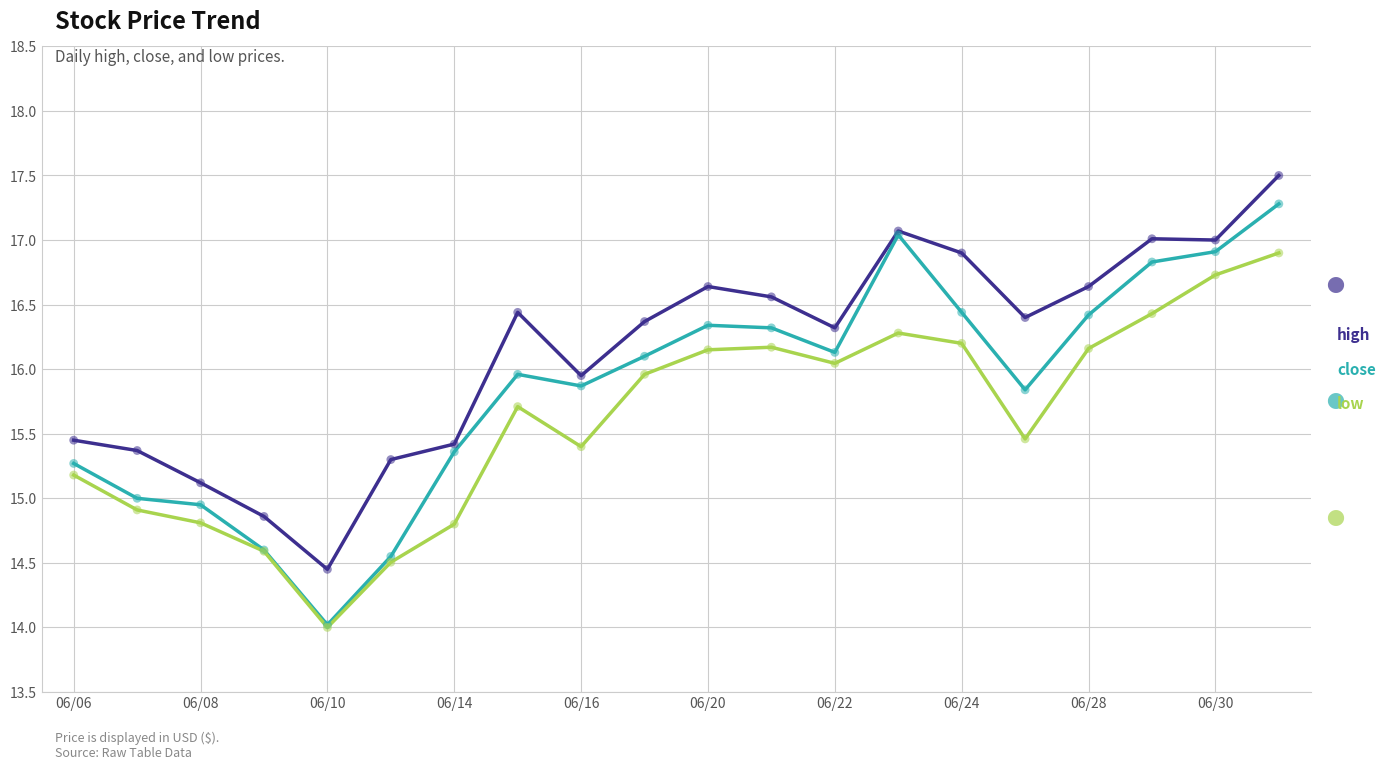

At how many categories does at least one series exceed 14?

20